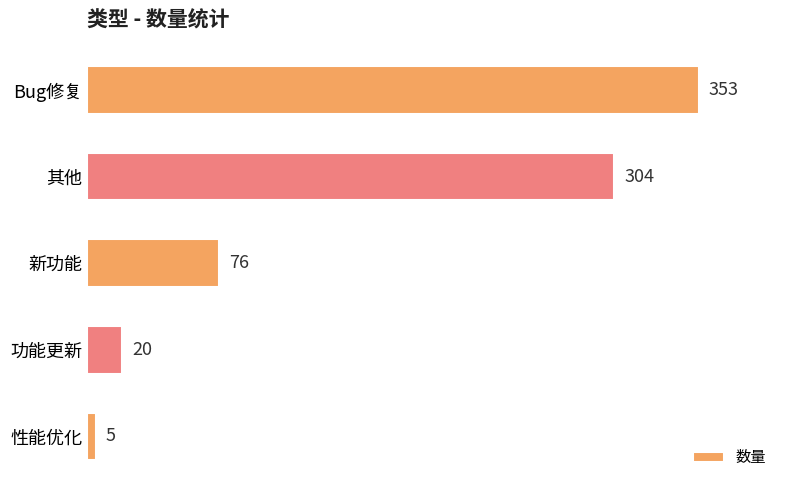

What is the value of the 5th bar from the top?

5